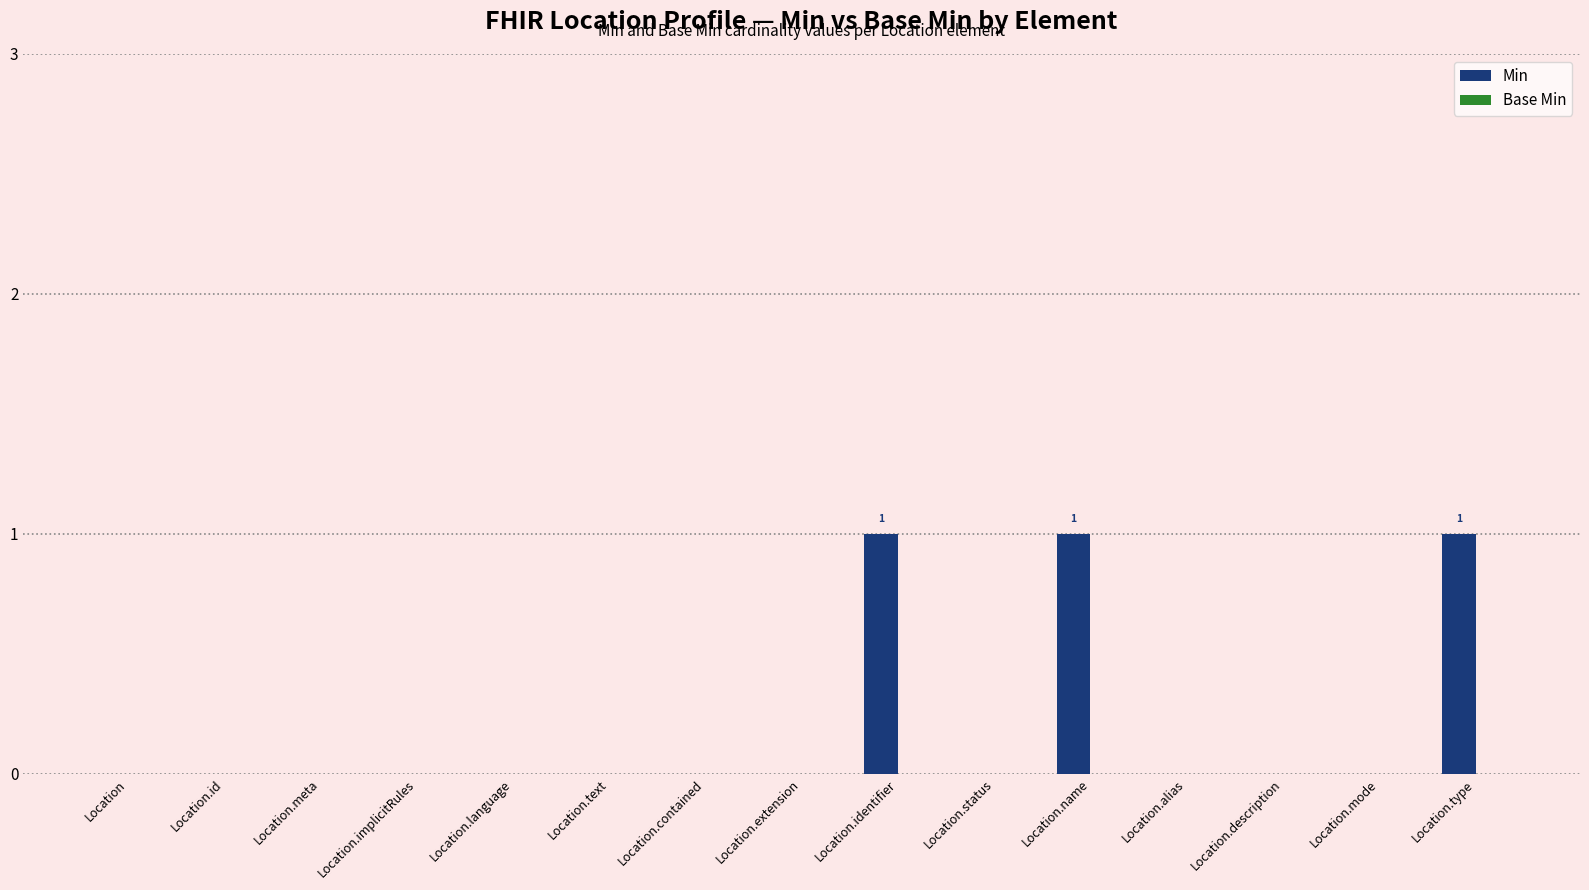

Between Location.identifier and Location.mode, which is larger?

Location.identifier